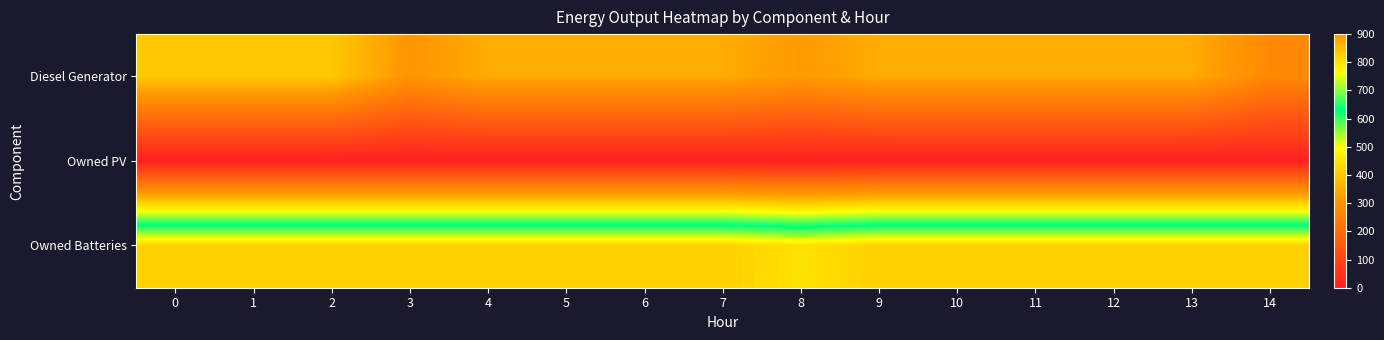

List the series in order of their overall mean, lowest first.

Owned PV, Diesel Generator, Owned Batteries